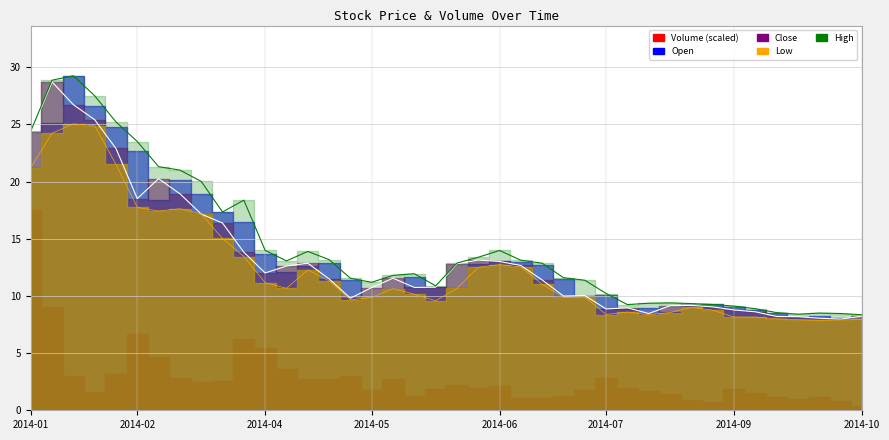

Between 2014-06-02 and 2014-01-20, which is larger?

2014-01-20